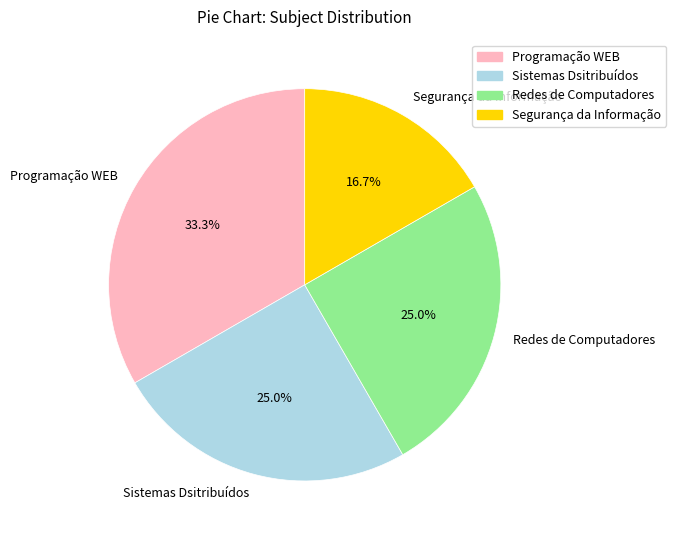

Which slice is the smallest?

Segurança da Informação